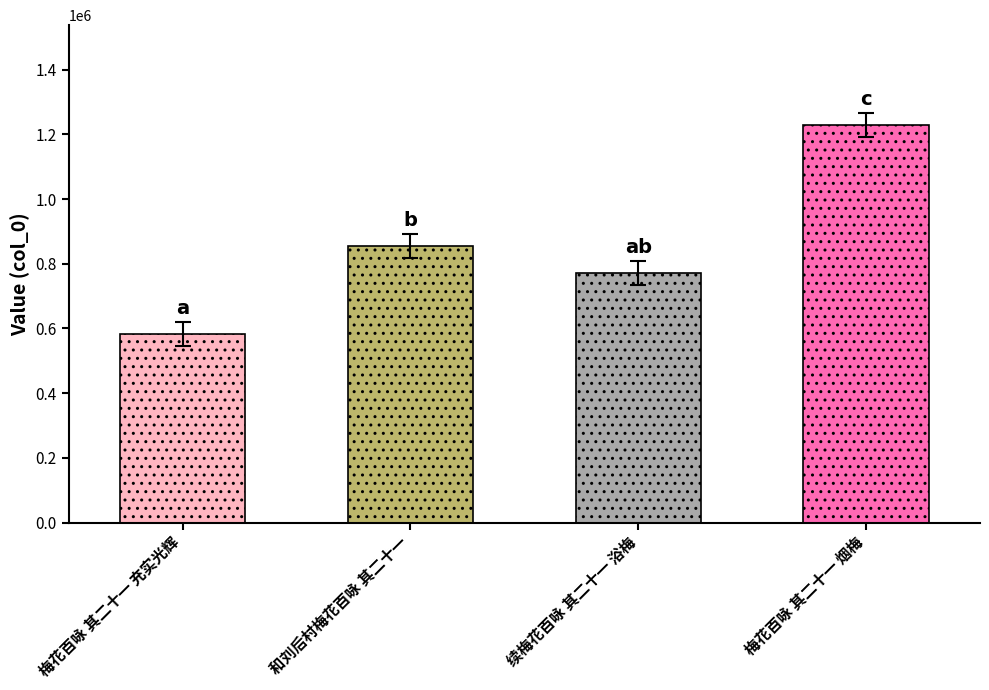

What is the label of the 2nd bar from the left?

和刘后村梅花百咏 其二十一